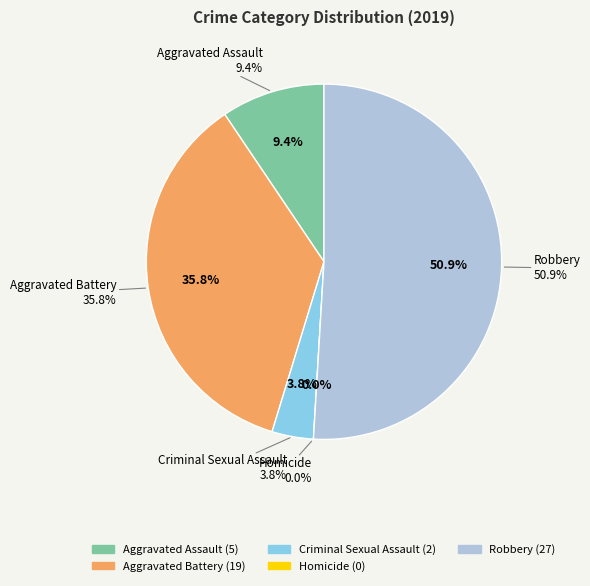

Do Robbery and Aggravated Assault together represent more than half of the pie?

Yes